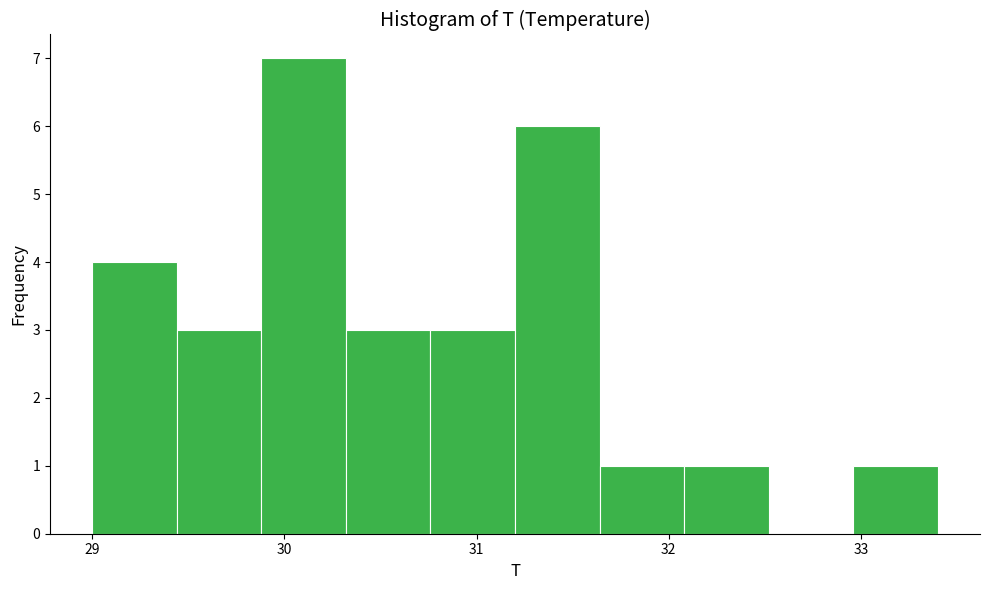

Over which range of the x-axis is the bar tallest?

29.88 to 30.32